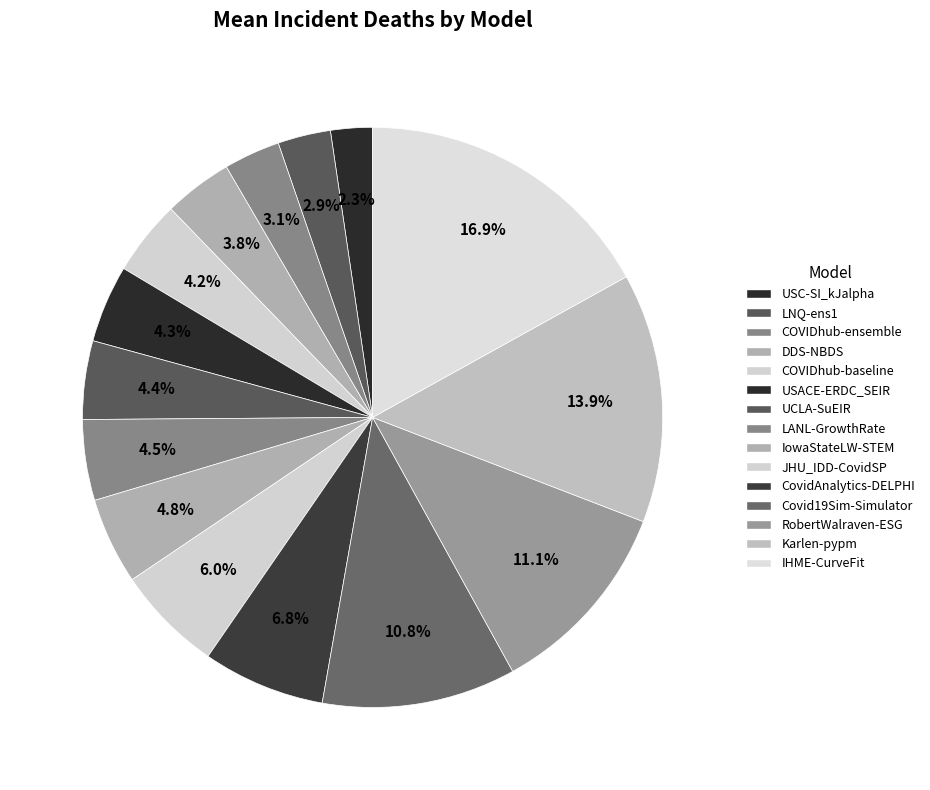

To the nearest percent, what portion does LANL-GrowthRate represent?

5%